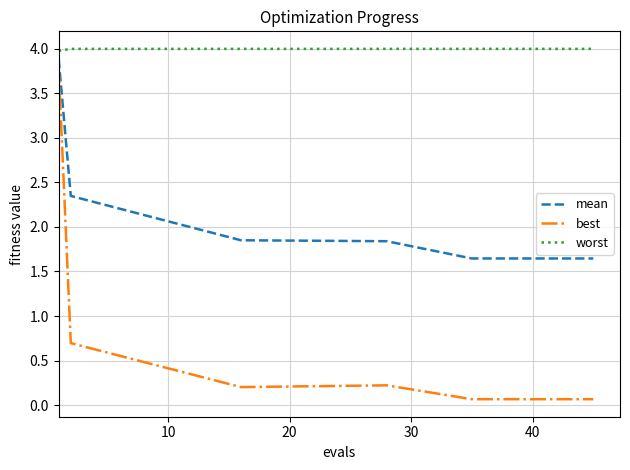

Which series has the widest spread of values?

best